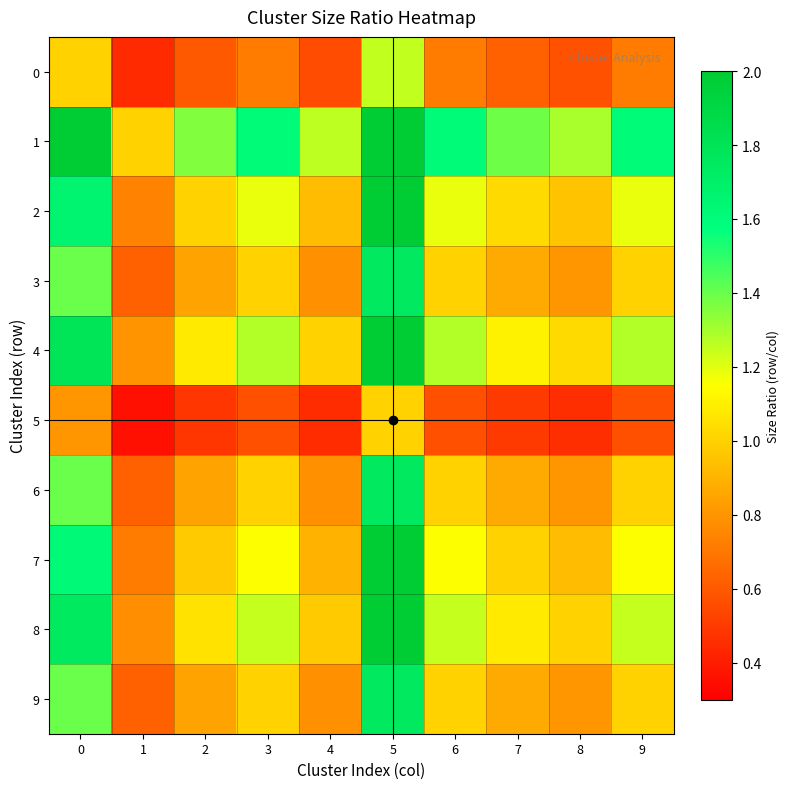

Reading right to left, extract all data points from this chart.

0: 9=0.7	8=0.6	7=0.6	6=0.7	5=1.2	4=0.6	3=0.7	2=0.6	1=0.4	0=1.0
1: 9=1.6	8=1.3	7=1.4	6=1.6	5=2.8	4=1.3	3=1.6	2=1.4	1=1.0	0=2.3
2: 9=1.2	8=1.0	7=1.0	6=1.2	5=2.1	4=0.9	3=1.2	2=1.0	1=0.7	0=1.7
3: 9=1.0	8=0.8	7=0.9	6=1.0	5=1.8	4=0.8	3=1.0	2=0.8	1=0.6	0=1.4
4: 9=1.3	8=1.0	7=1.1	6=1.3	5=2.2	4=1.0	3=1.3	2=1.1	1=0.8	0=1.8
5: 9=0.6	8=0.5	7=0.5	6=0.6	5=1.0	4=0.4	3=0.6	2=0.5	1=0.4	0=0.8
6: 9=1.0	8=0.8	7=0.9	6=1.0	5=1.8	4=0.8	3=1.0	2=0.8	1=0.6	0=1.4
7: 9=1.2	8=0.9	7=1.0	6=1.2	5=2.0	4=0.9	3=1.2	2=1.0	1=0.7	0=1.6
8: 9=1.2	8=1.0	7=1.1	6=1.2	5=2.2	4=1.0	3=1.2	2=1.1	1=0.8	0=1.7
9: 9=1.0	8=0.8	7=0.9	6=1.0	5=1.8	4=0.8	3=1.0	2=0.8	1=0.6	0=1.4